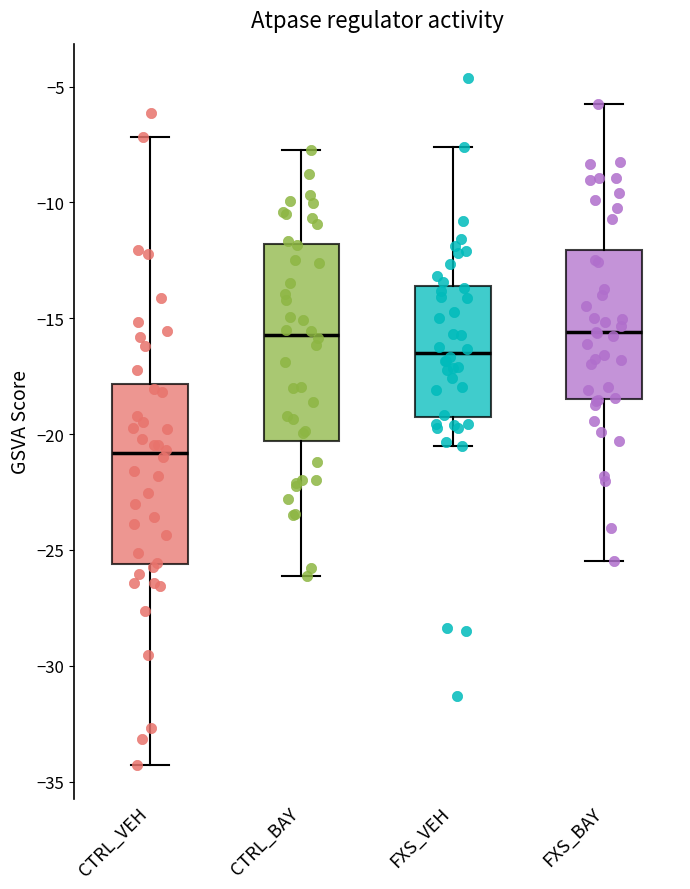

Which box is the tallest, from its lower edge to its upper edge?

CTRL_BAY